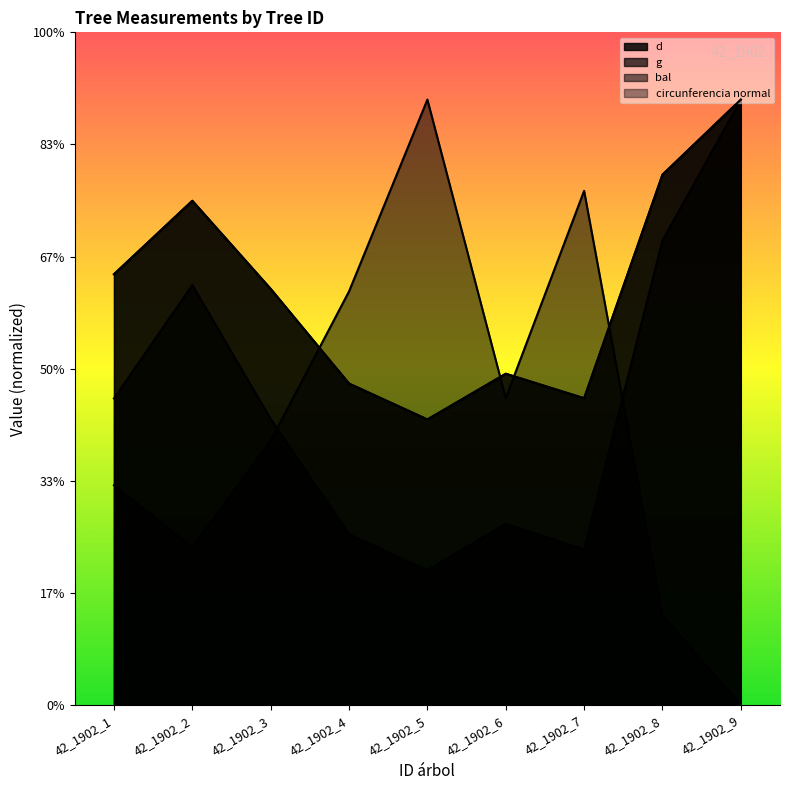

What is the value of the bal point at the 1st from the left?

98.0